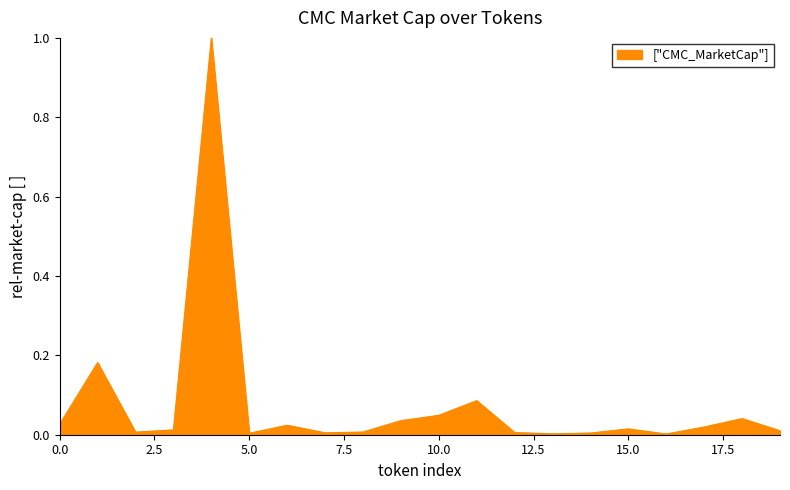

What is the maximum value shown in the chart?

1.0